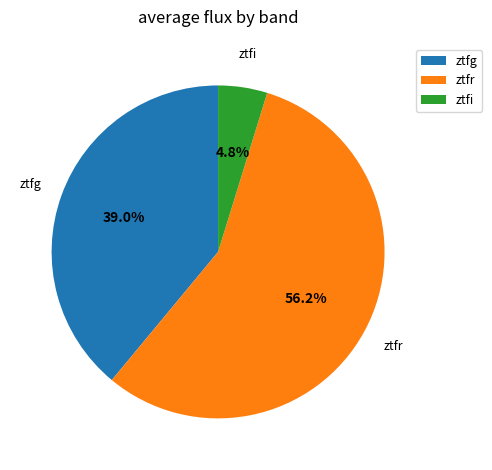

Which slice is the smallest?

ztfi